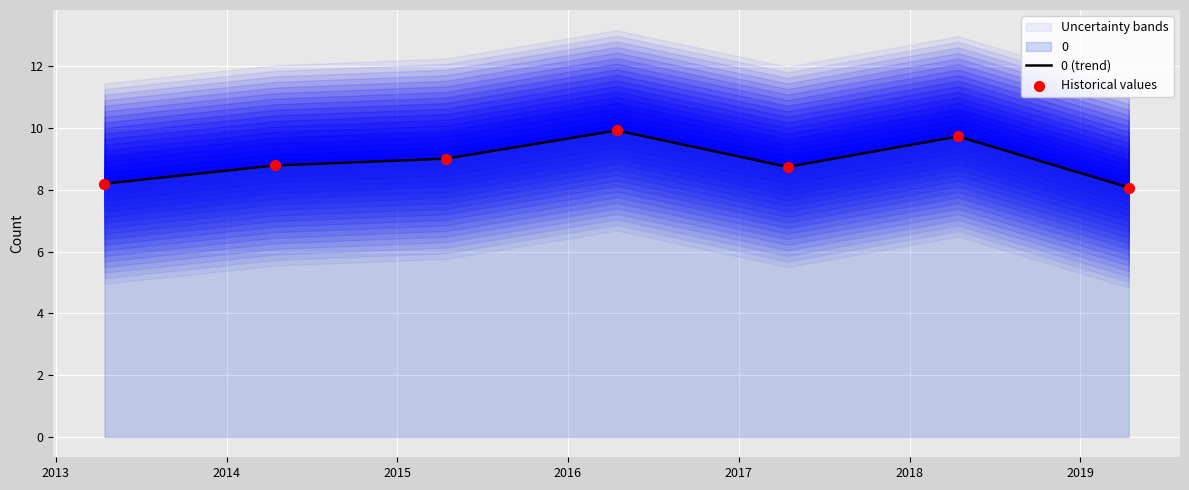

What is the highest value of the 0 (trend) series?

9.9